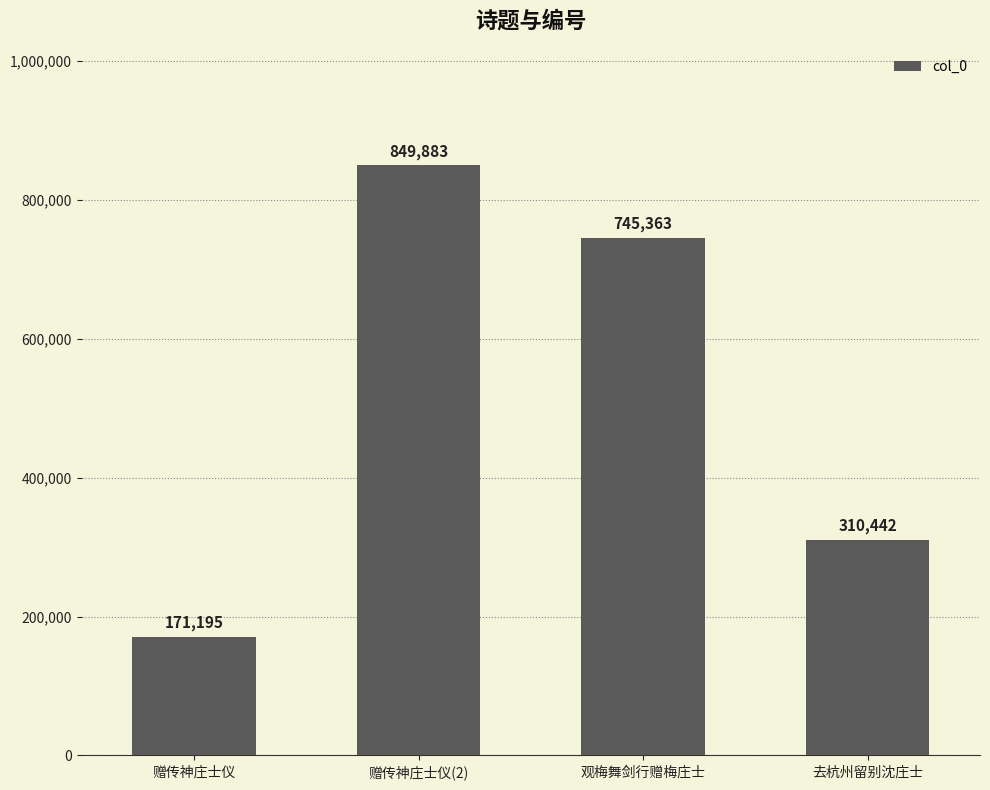

What position from the left is 赠传神庄士仪(2)?

2